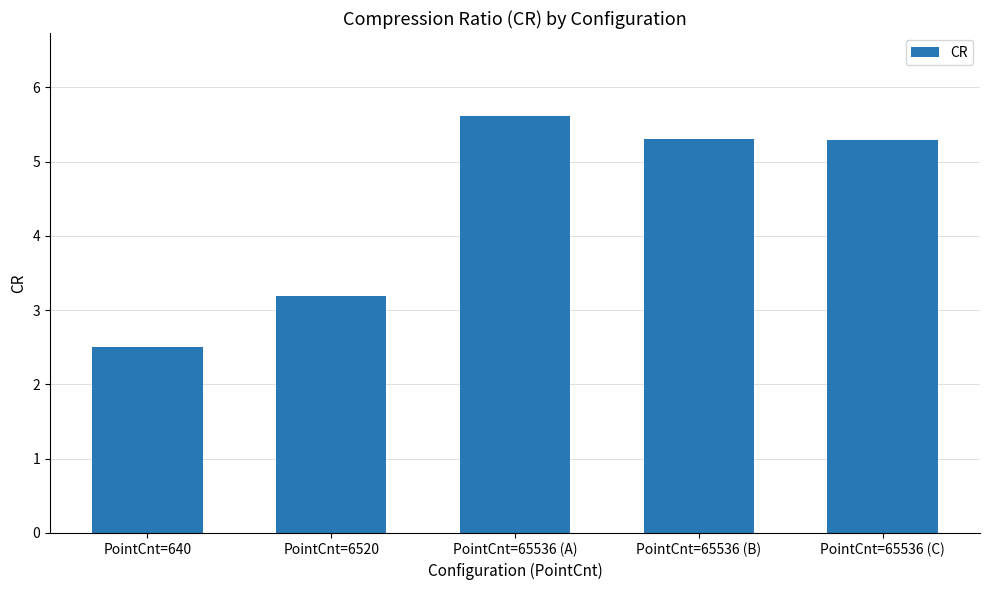

At which label does the data first exceed 5?

PointCnt=65536 (A)